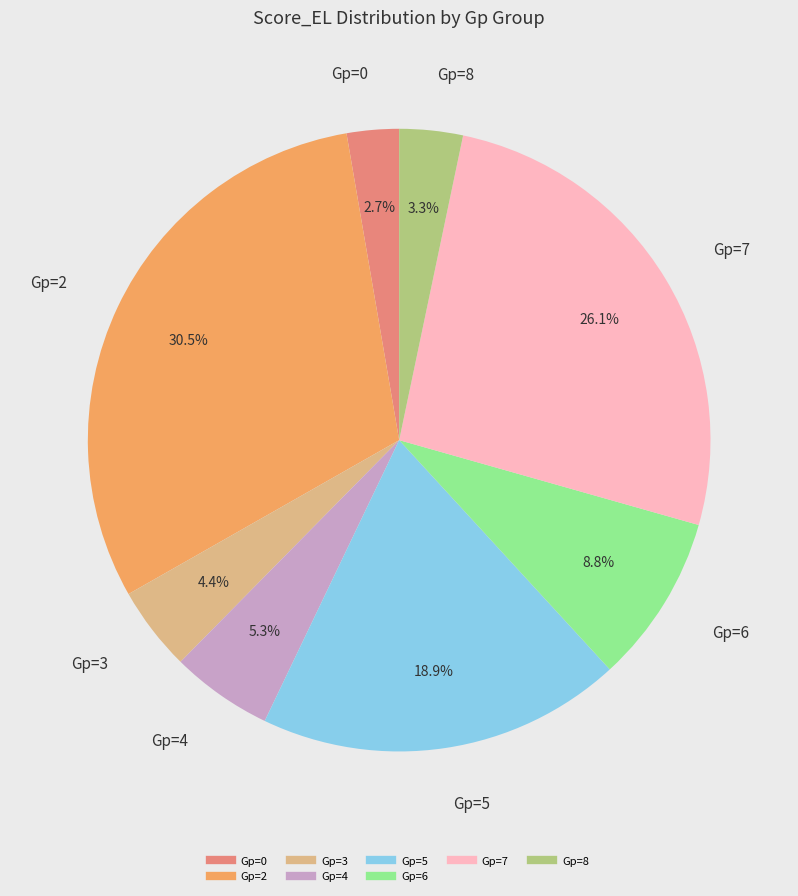

Is there any slice that represents more than half of the pie?

No